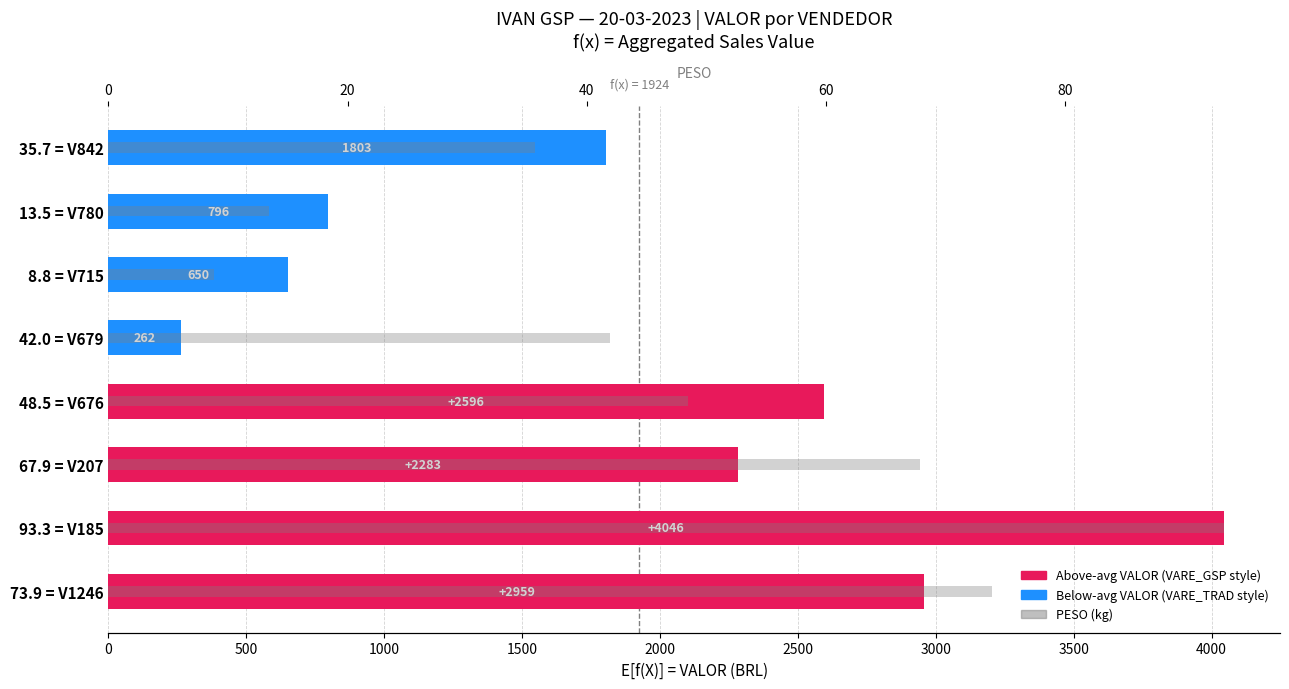

Is it true that the value at 42.0 = V679 is 42.0?

True